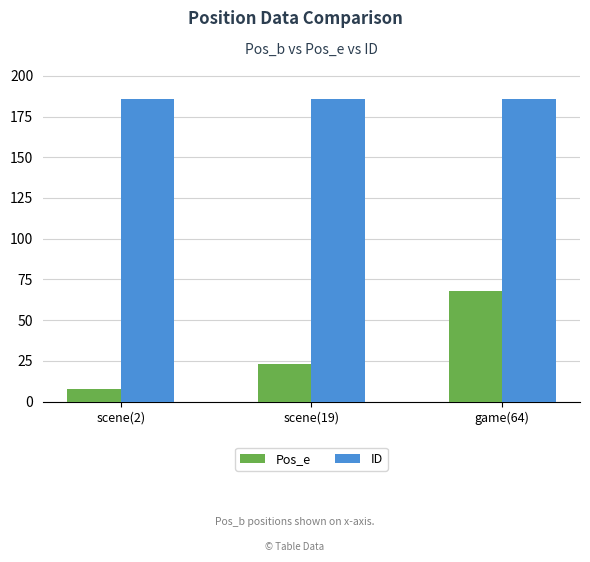

List the labels in order of Pos_e value, smallest first.

scene(2), scene(19), game(64)